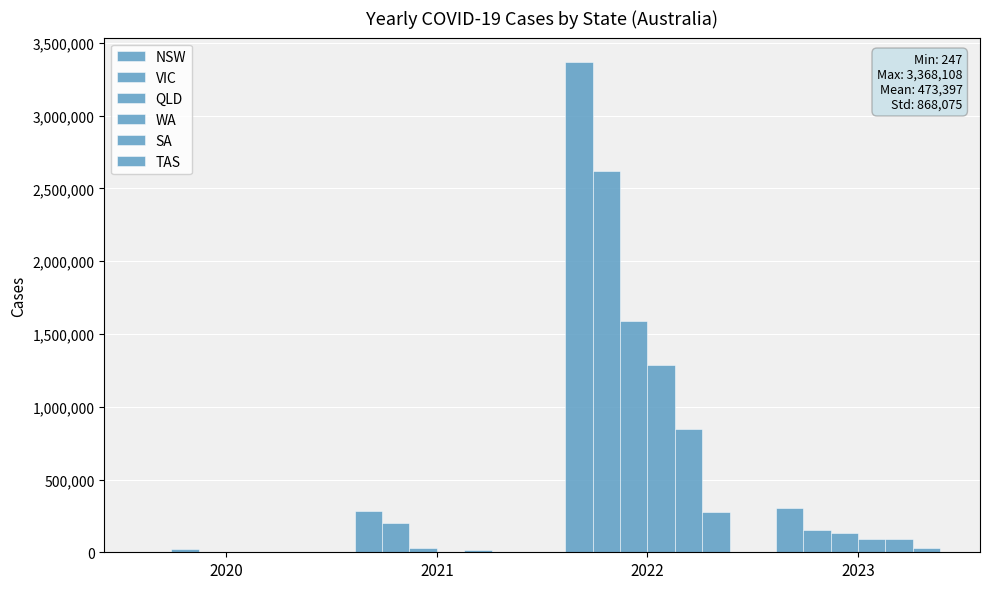

What is the total value across all series at 2023?

807826